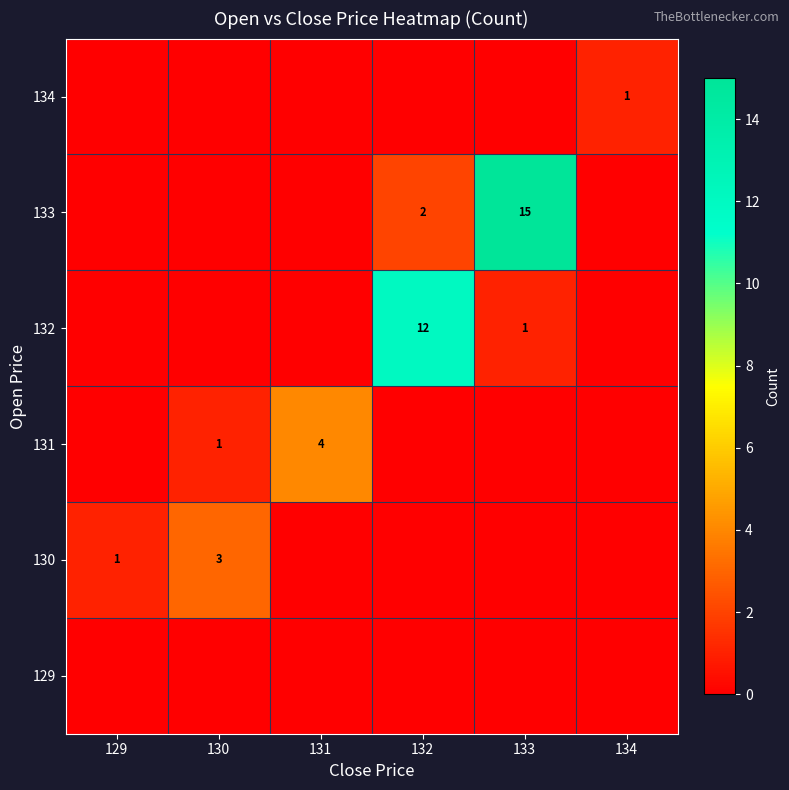

The 130 series shows 3 at 130. True or false?

True